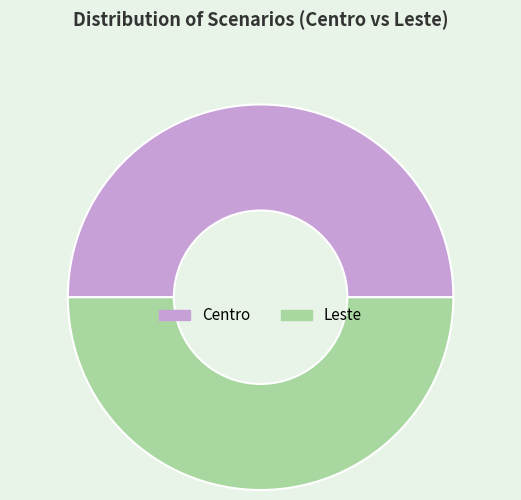

Is it true that Leste is 36% of the pie?

False